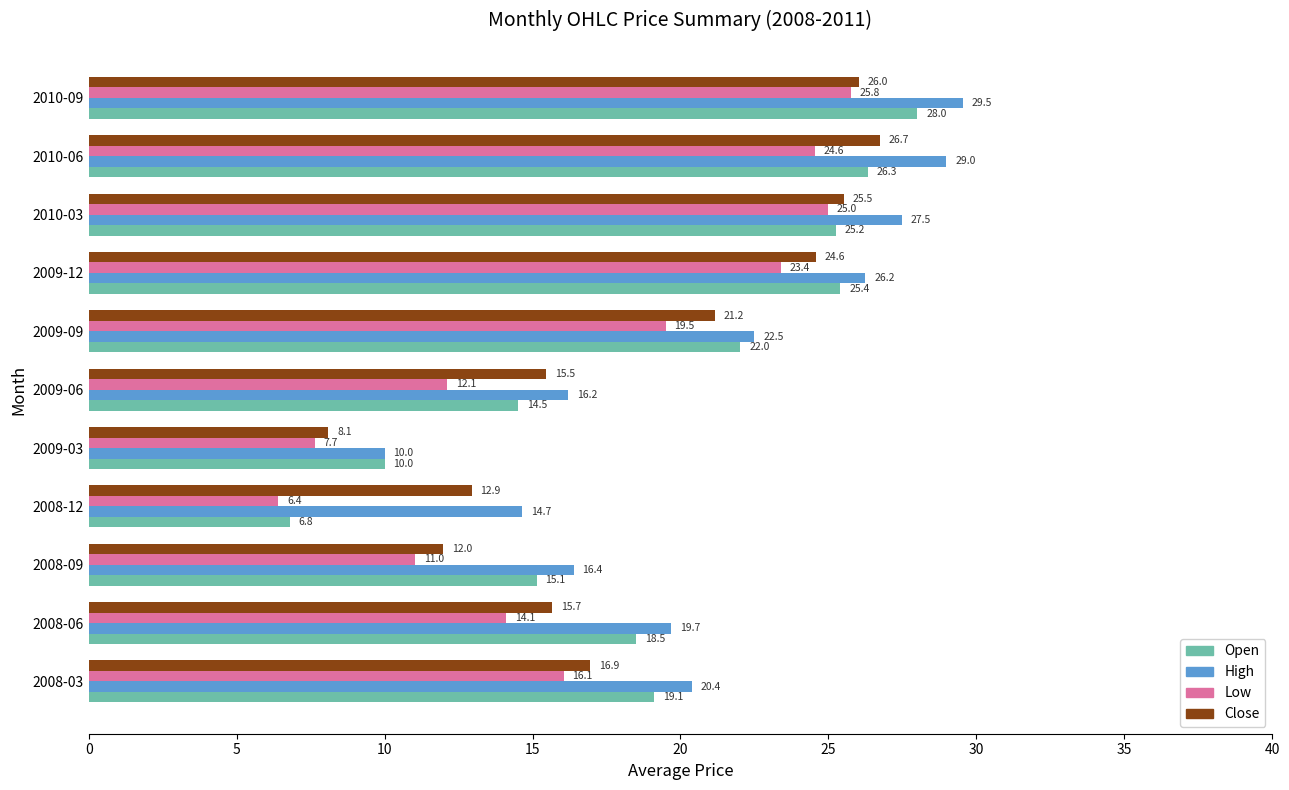

Which label corresponds to the largest value in the chart?

2010-09